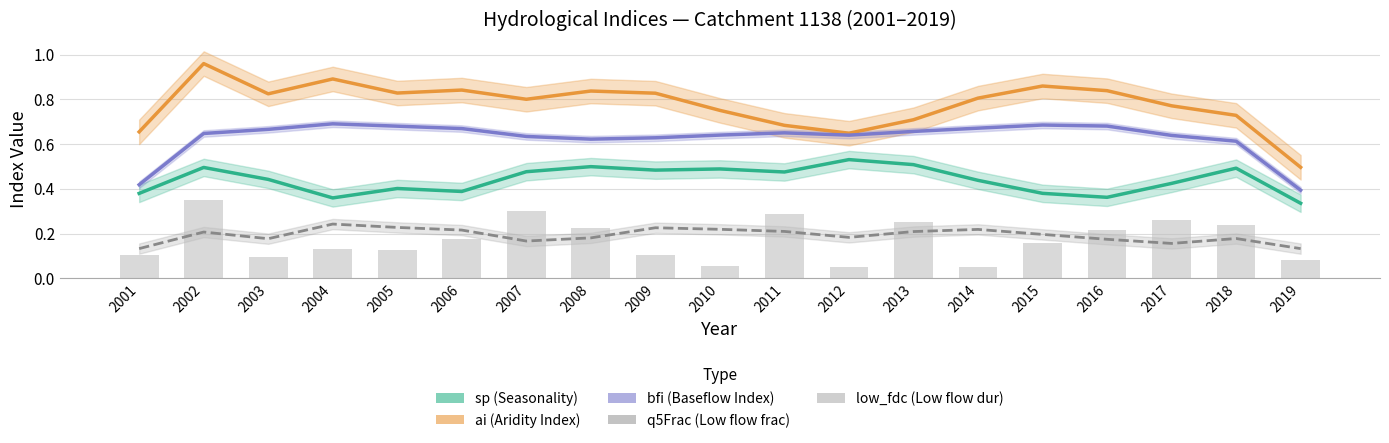

What is the difference between the second highest and second lowest values in the bfi (Baseflow Index) series?

0.3